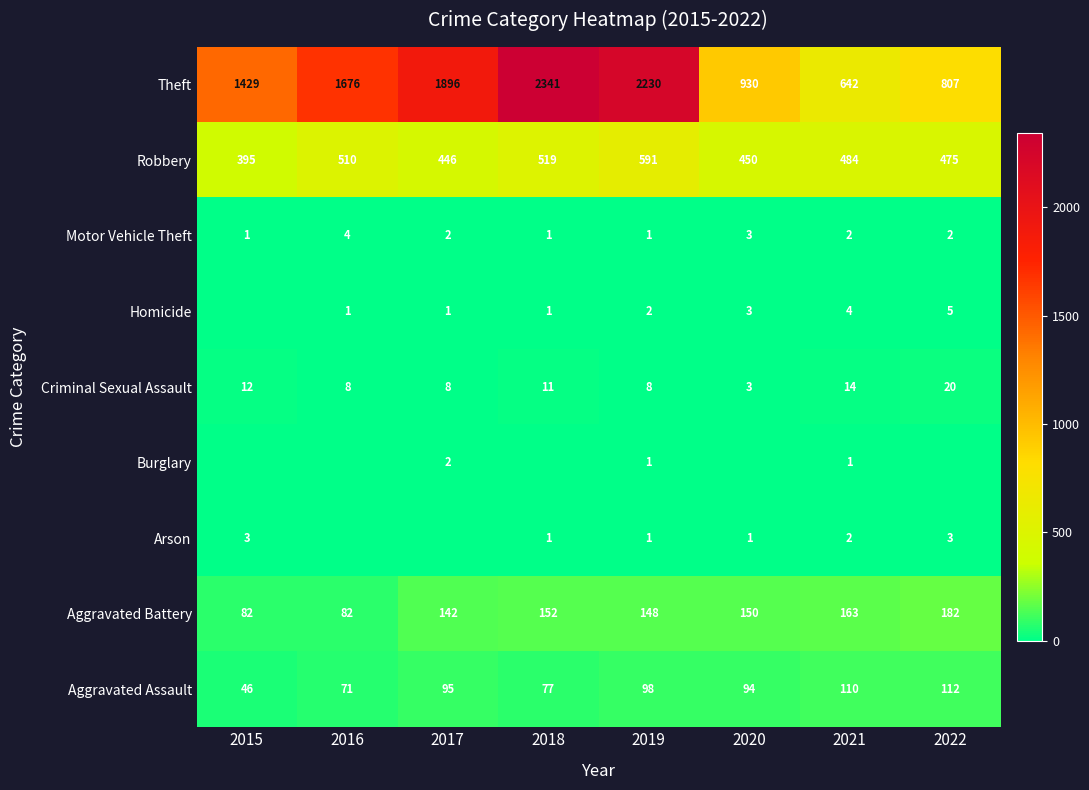

Is it true that Criminal Sexual Assault equals 13 at 2022?

False